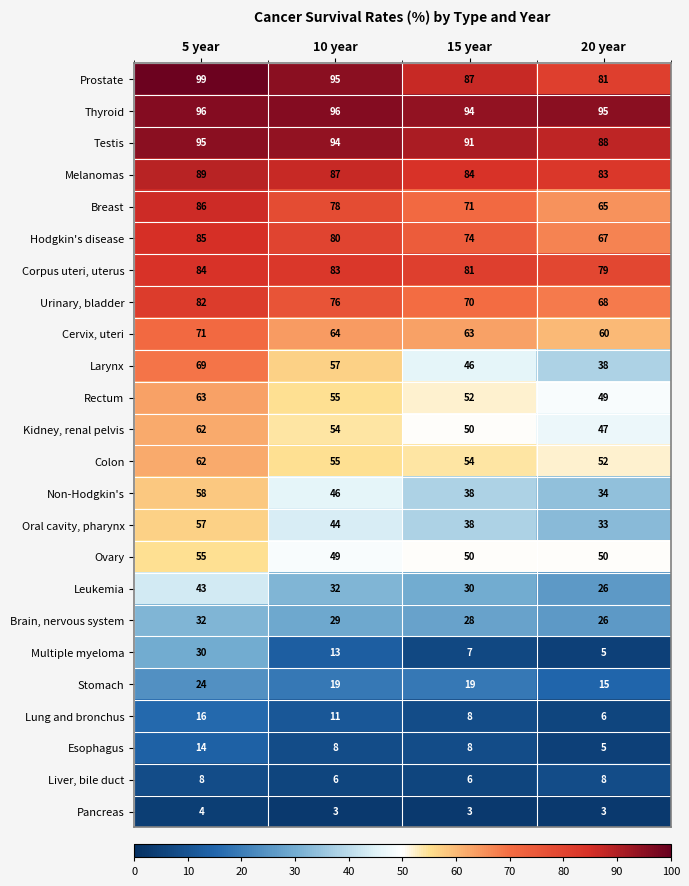

Rank the categories by Prostate value from lowest to highest.

20 year, 15 year, 10 year, 5 year